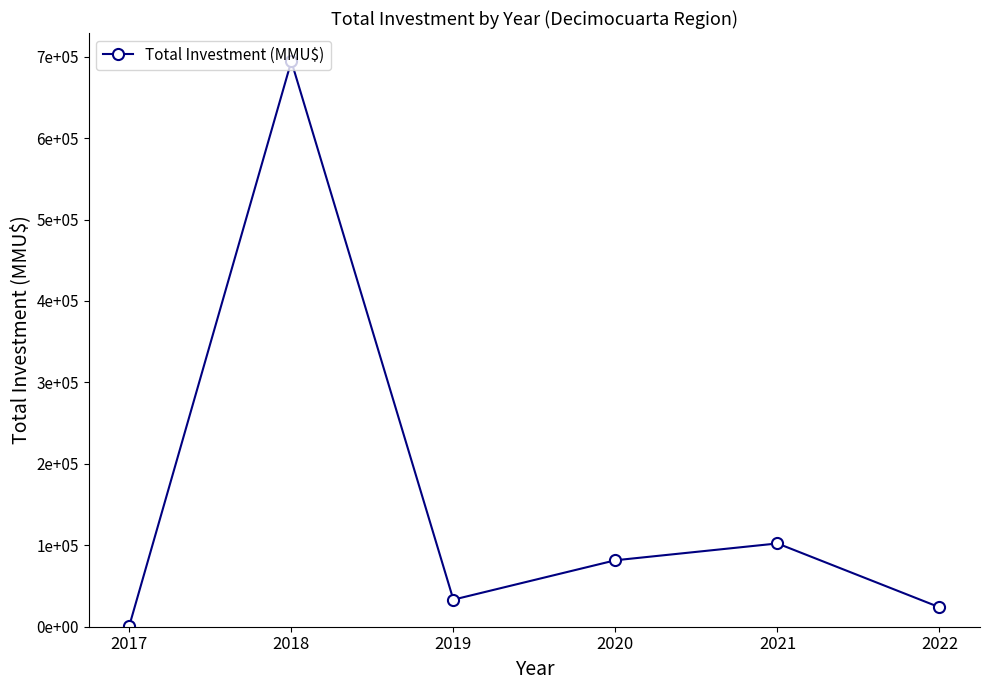

Which has a higher value, 2021 or 2019?

2021